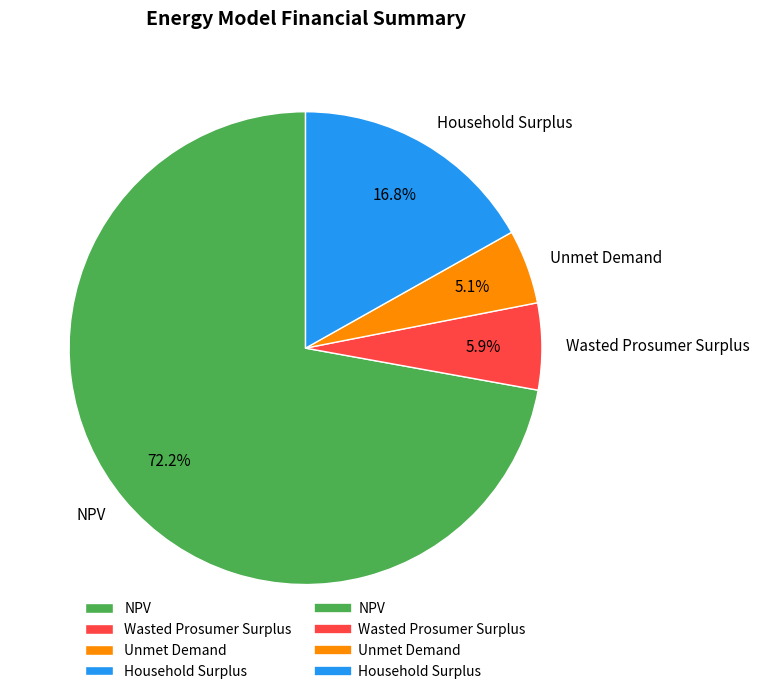

Combined, do NPV and Wasted Prosumer Surplus account for over 50%?

Yes